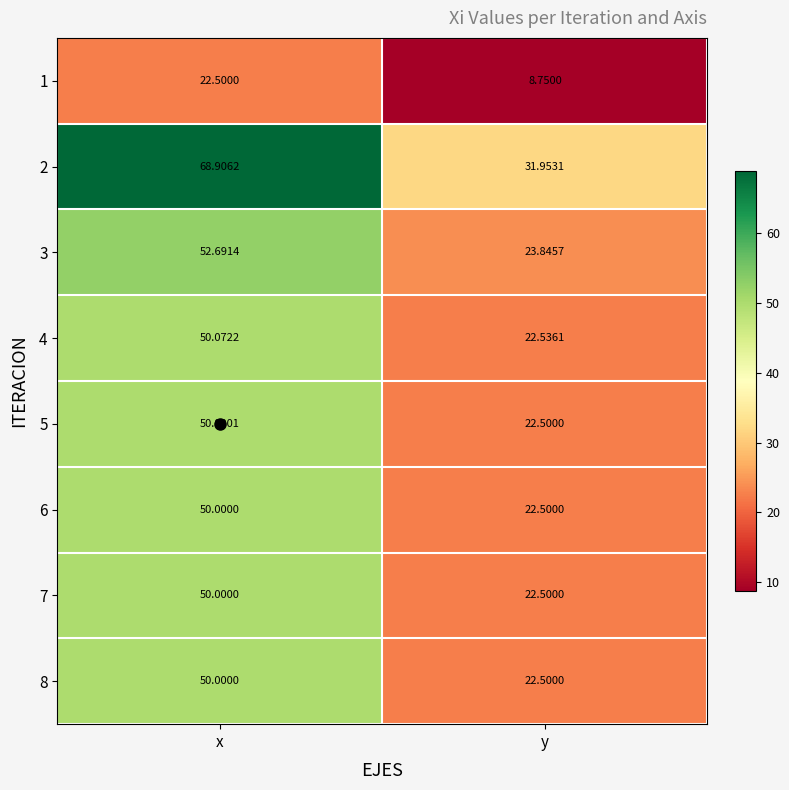

What is the total value across all series at y?

177.1